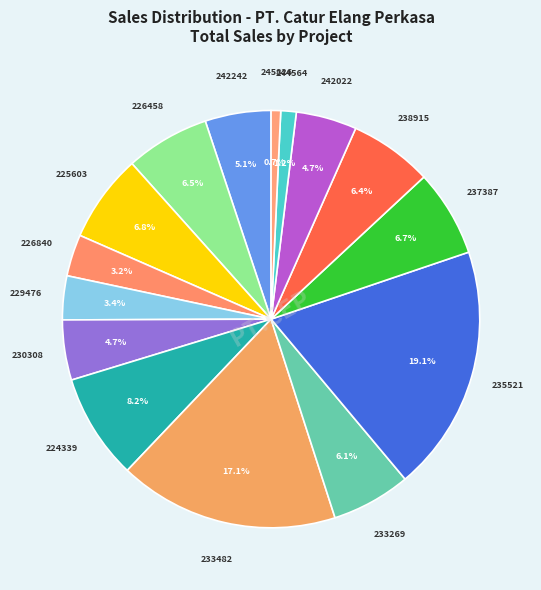

Rank the categories by value from lowest to highest.

CE-4500245826, CE-4500244564, CE-4500226840, CE-4500229476, CE-4500230308, CE-4500242022, CE-4500224242, CE-4500233269, CE-4500238915, CE-4500226458, CE-4500237387, CE-4500225603, CE-4500224339, CE-4500233482, CE-4500235521